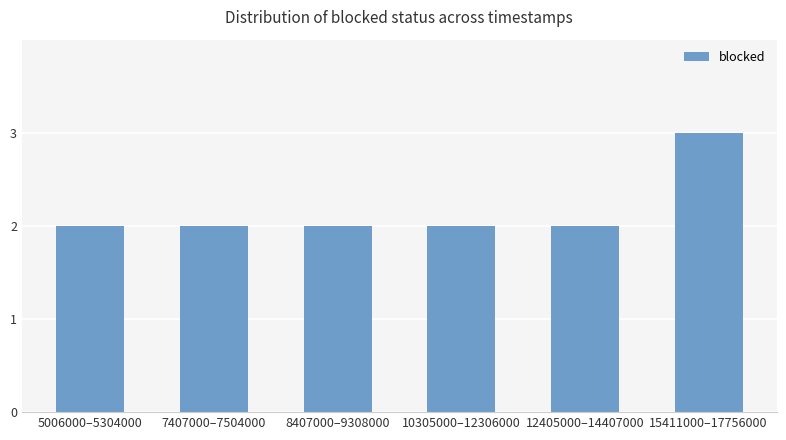

How many distinct data groups are displayed?

1